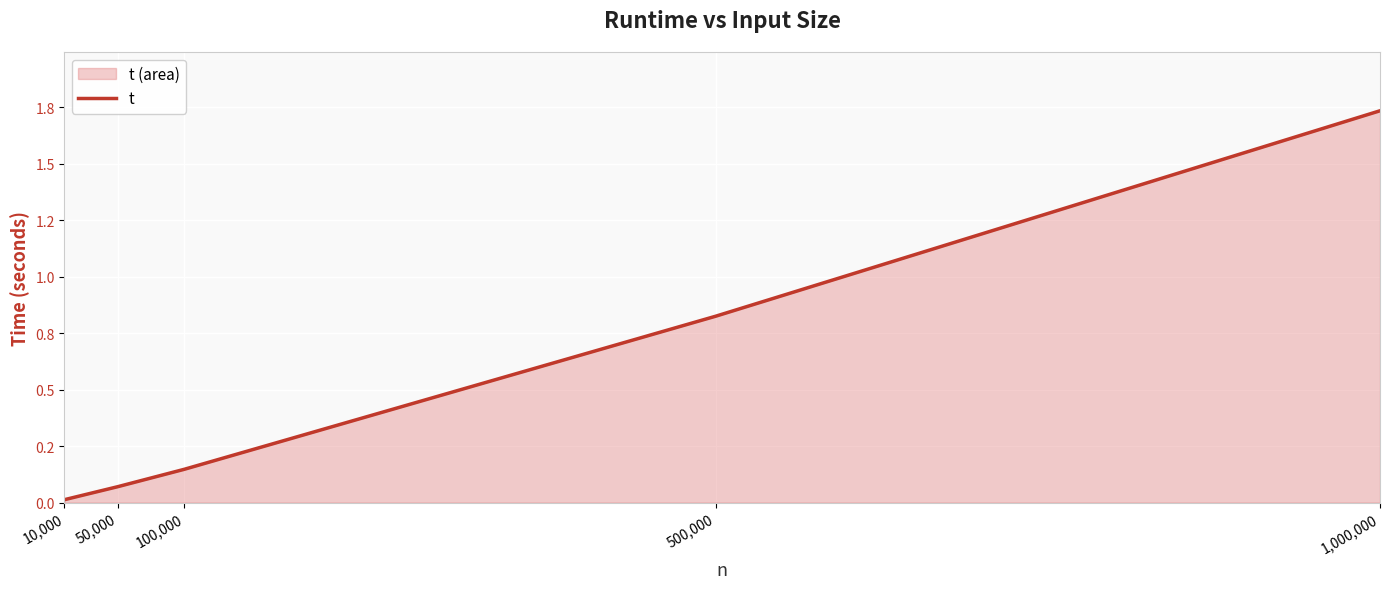

Which has a higher value, 10,000 or 100,000?

100,000